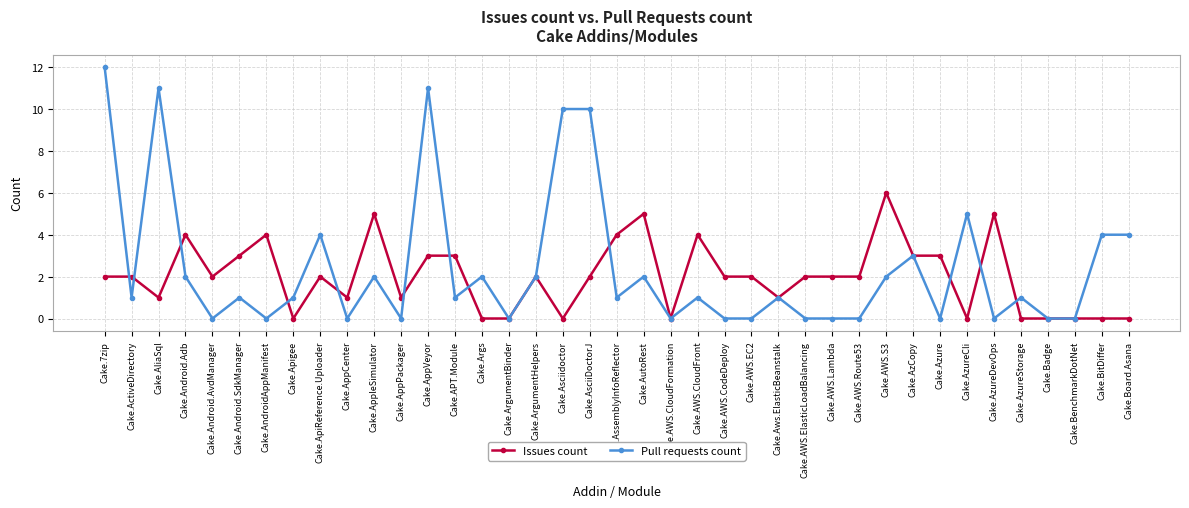

At how many categories does at least one series exceed 7?

5